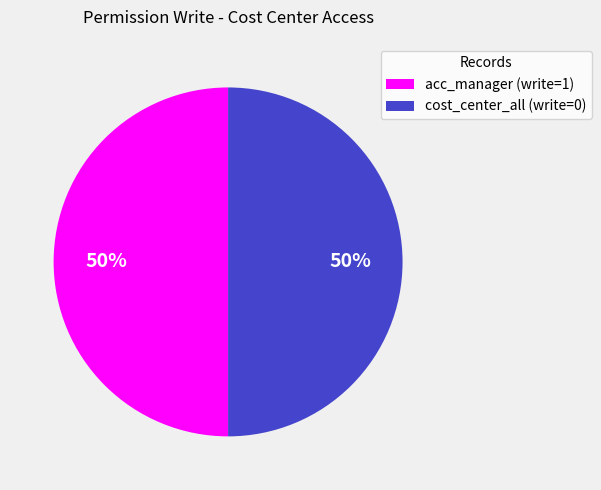

Combined, do cost_center_all (write=0) and acc_manager (write=1) account for over 50%?

Yes